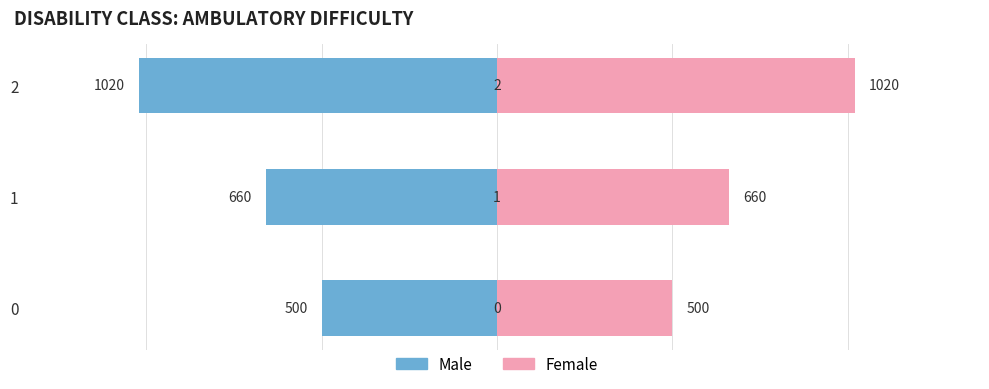

How many data points in Male are above -660?

1